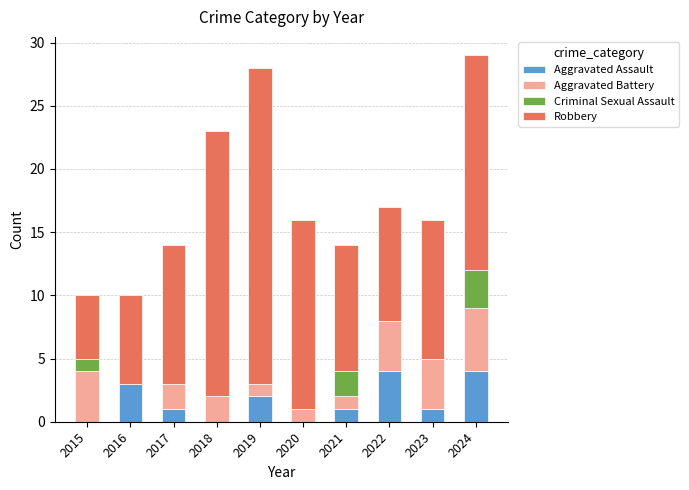

What is the sum of all Aggravated Assault values?

16